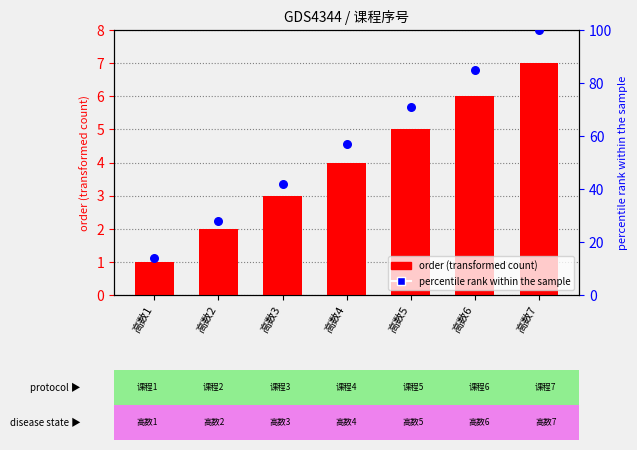

Is the value of order at 高数7 greater than the value of percentile rank within the sample at 高数7?

No